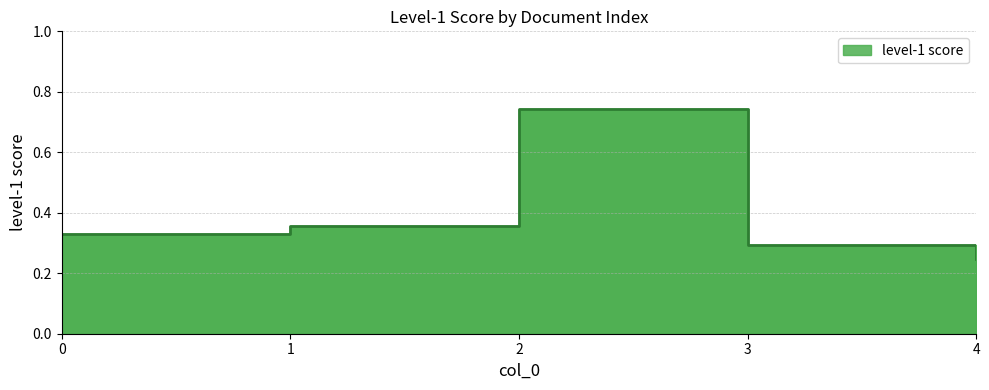

Reading left to right, extract all data points from this chart.

0.3	0.4	0.7	0.3	0.2